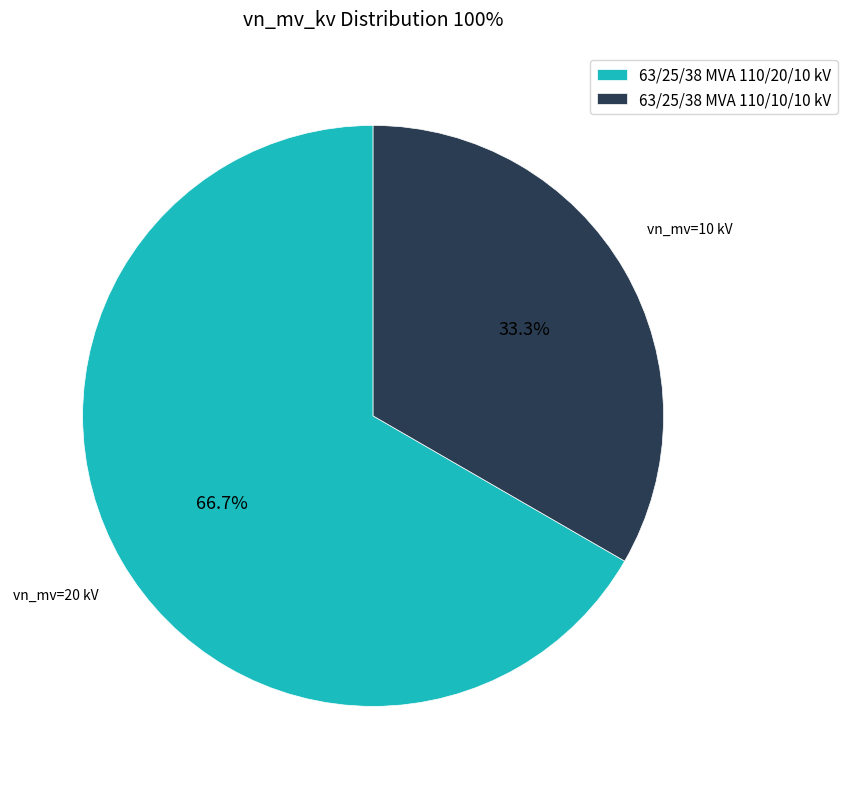

To the nearest percent, what is the combined percentage of 63/25/38 MVA 110/20/10 kV and 63/25/38 MVA 110/10/10 kV?

100%